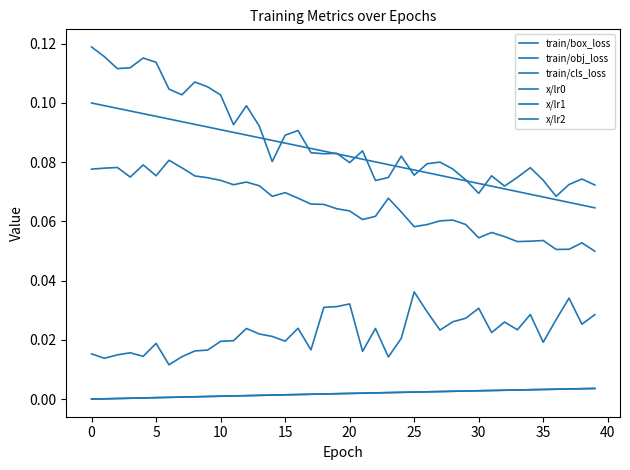

Does the chart have visible grid lines?

No